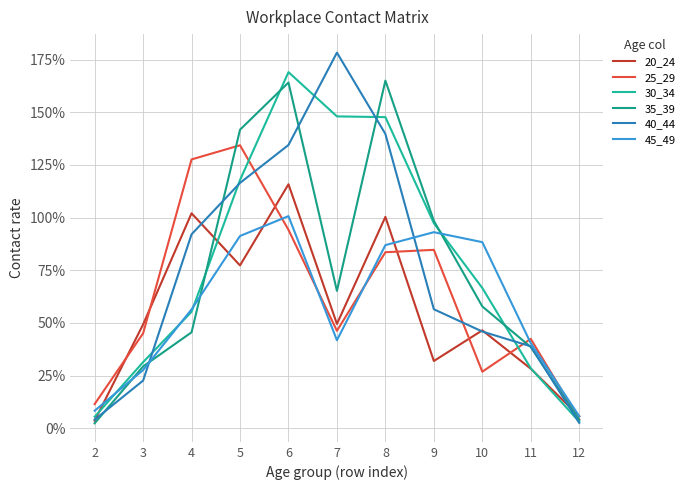

Is this an area chart (filled region under the line)?

No